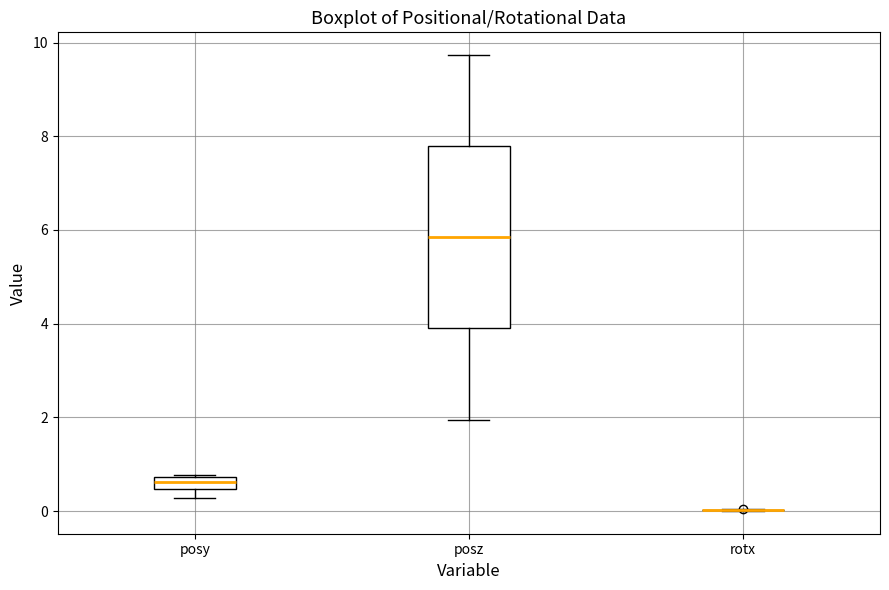

Which box is the tallest, from its lower edge to its upper edge?

posz